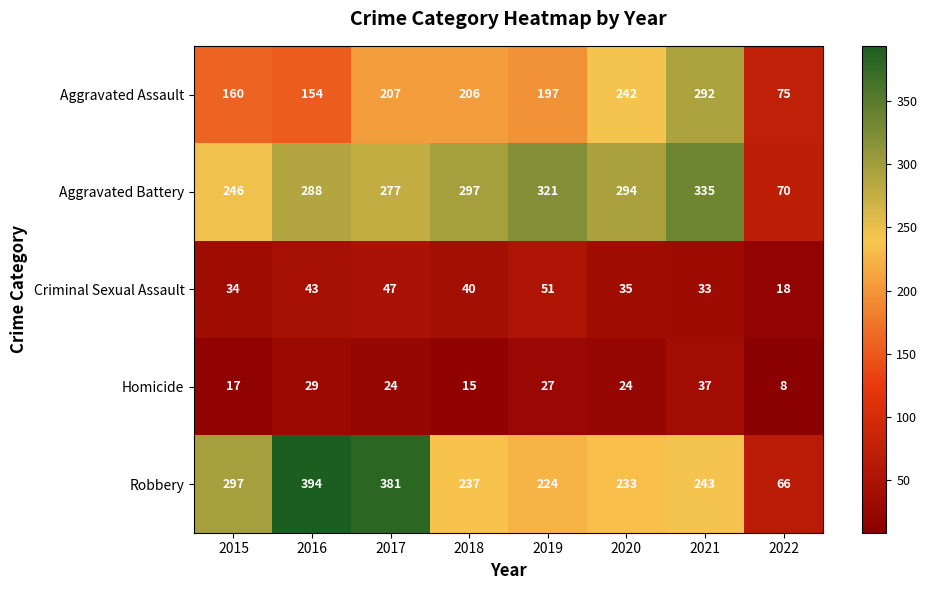

What is the average value of the Homicide series?

23